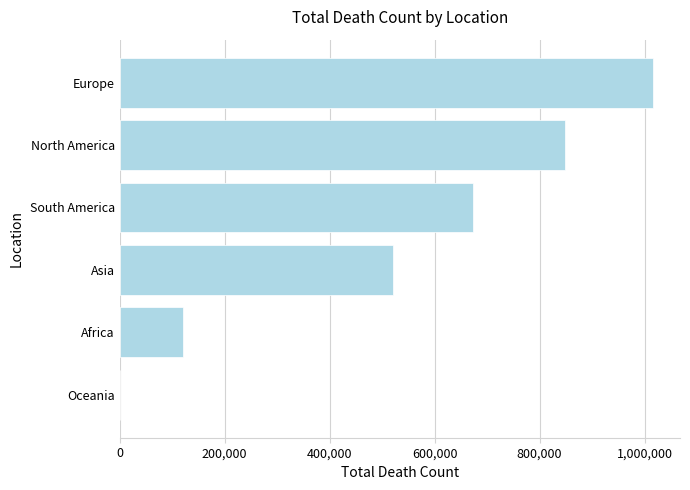

What is the maximum value shown in the chart?

1016750